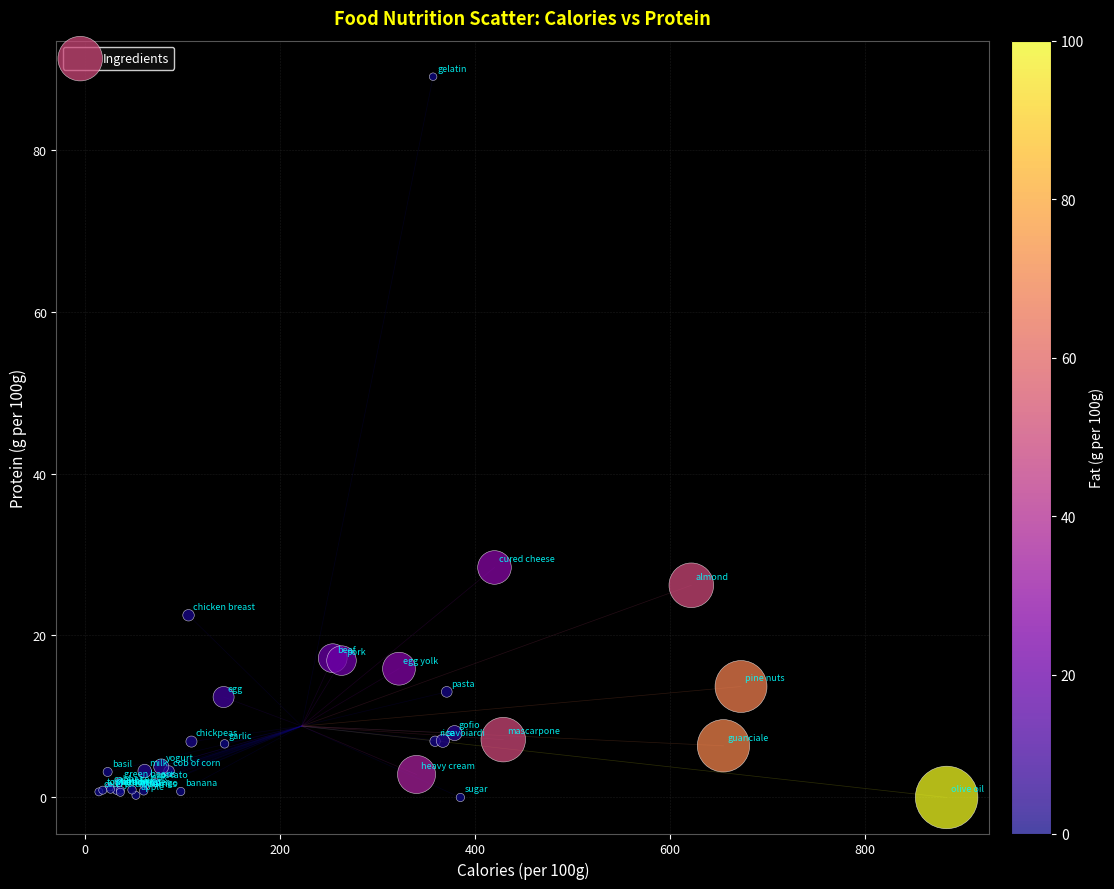

What Y value in the scatter plot is closest to 44?

28.4